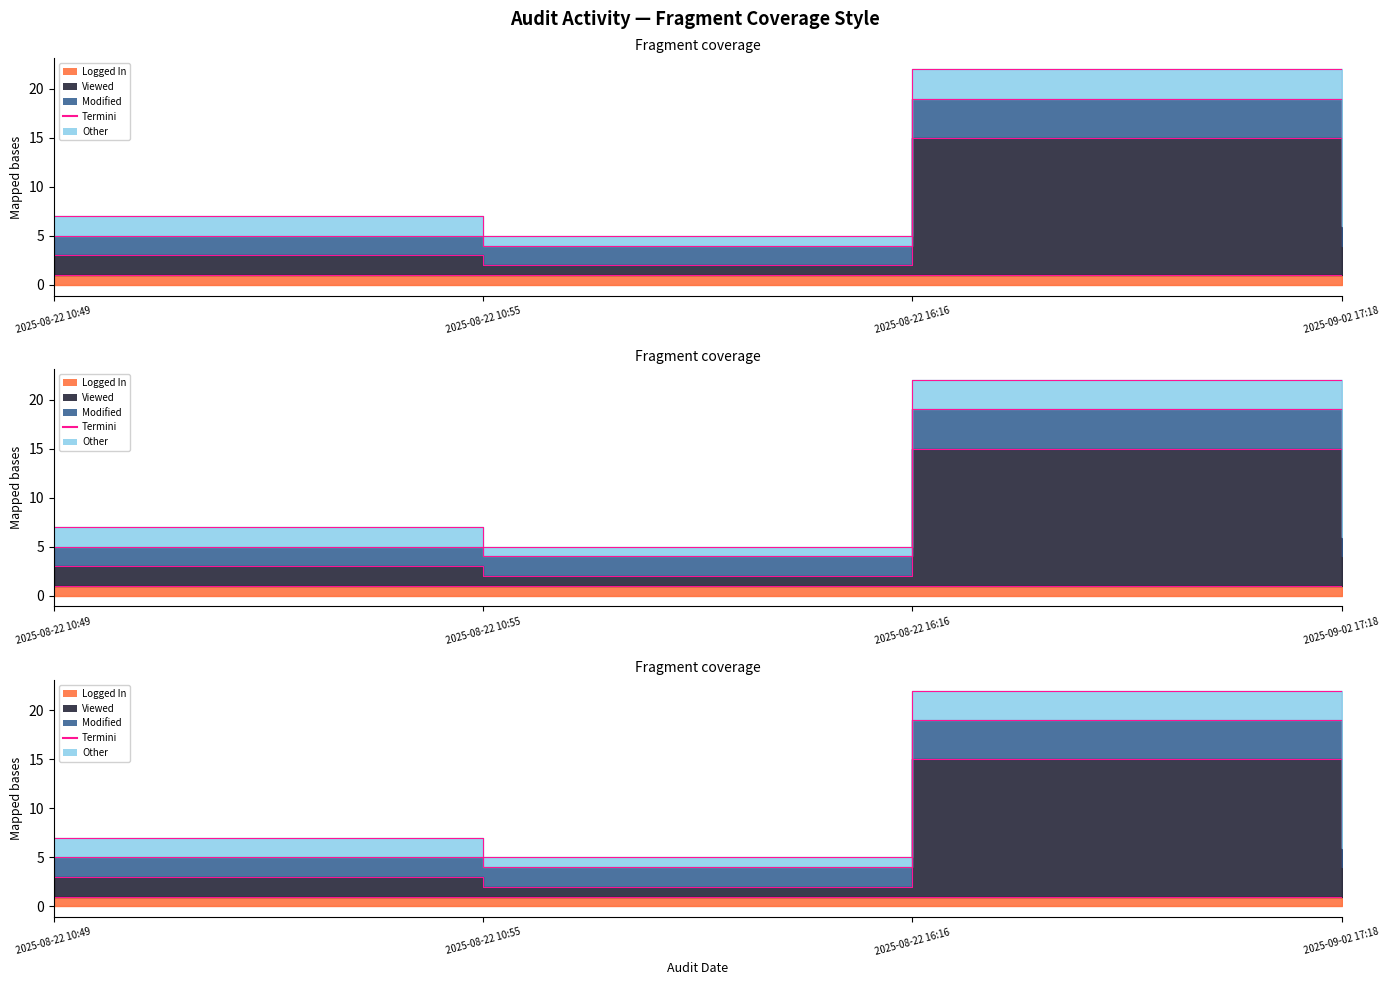

What is the difference between the highest and lowest values at 2025-08-22 10:55?

2